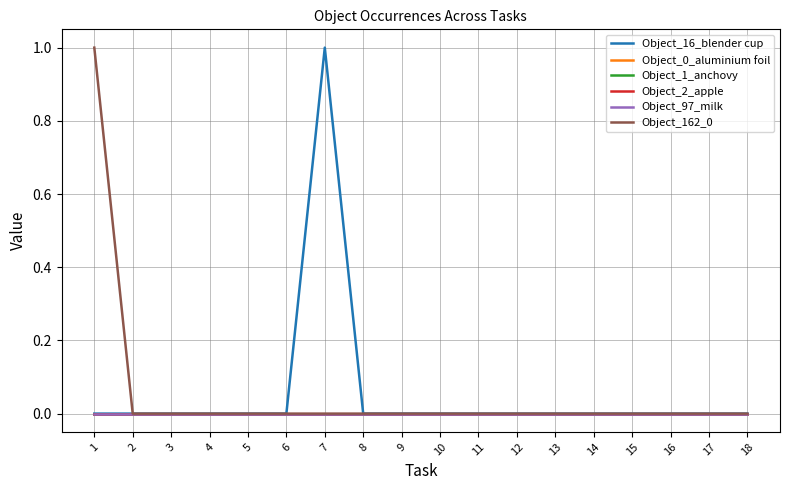

True or false: Object_16_blender cup has a value of 0 at 14.

True